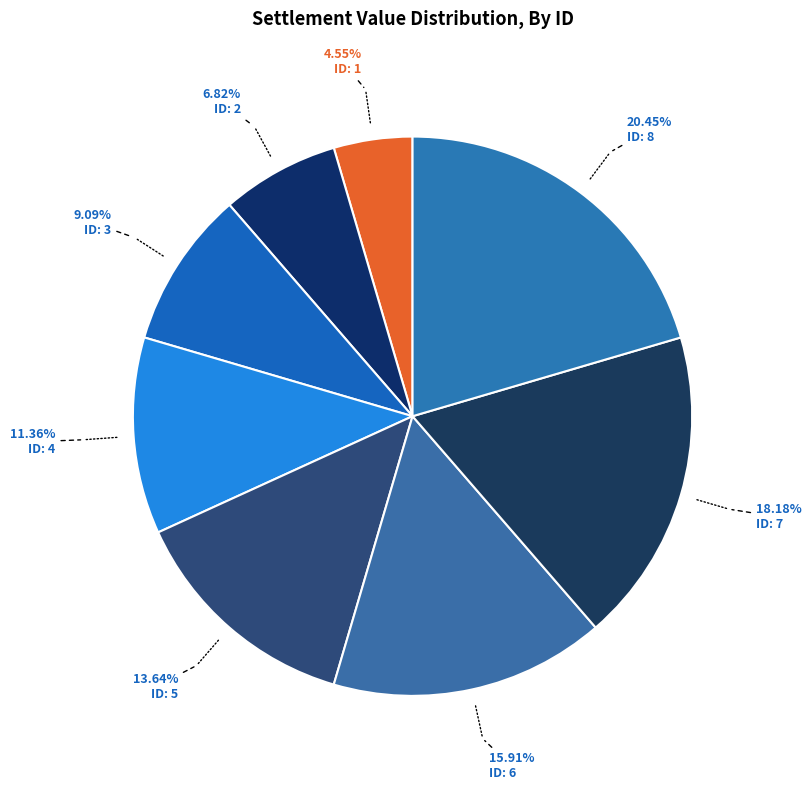

Which category has the biggest portion of the pie?

8